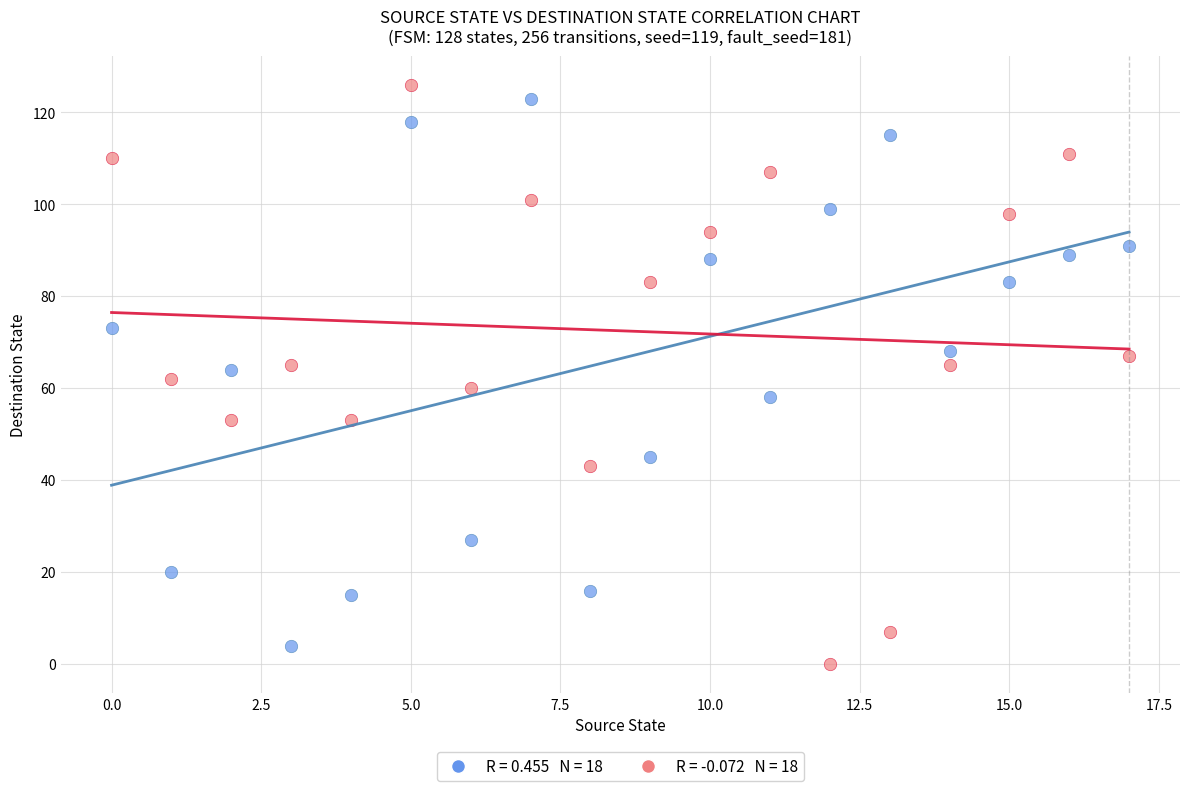

Across all data points, what is the range of Y values (max minus min)?

126